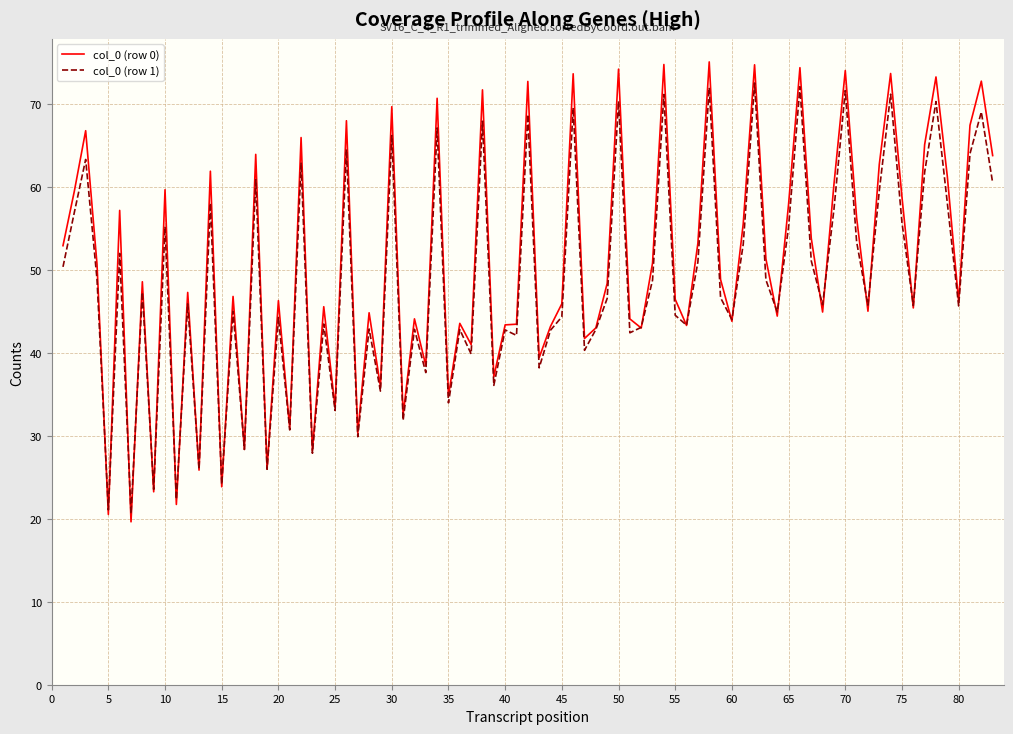

What is the minimum value shown in the chart?

19.6